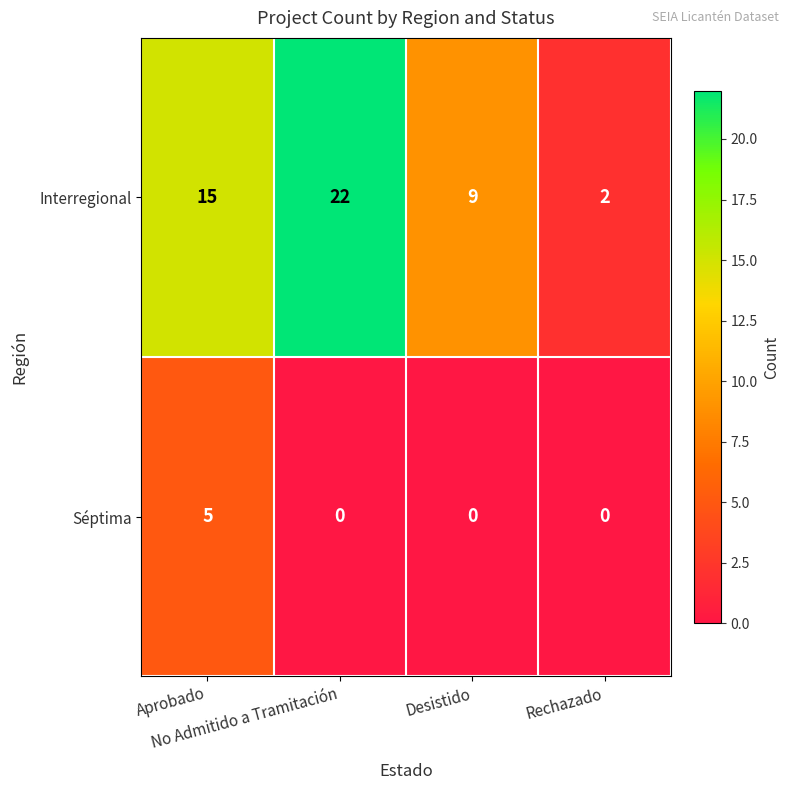

What is the spread (max minus min) of values at Aprobado?

10